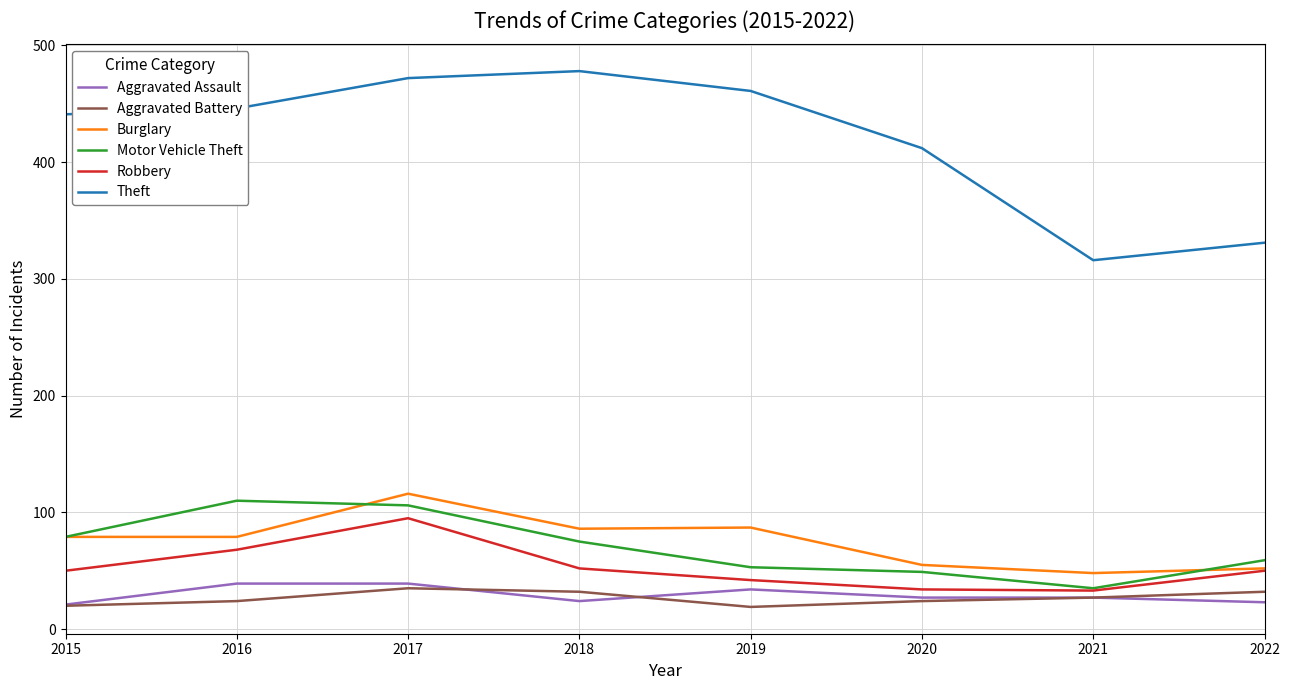

True or false: Theft and Aggravated Assault intersect in this chart.

False